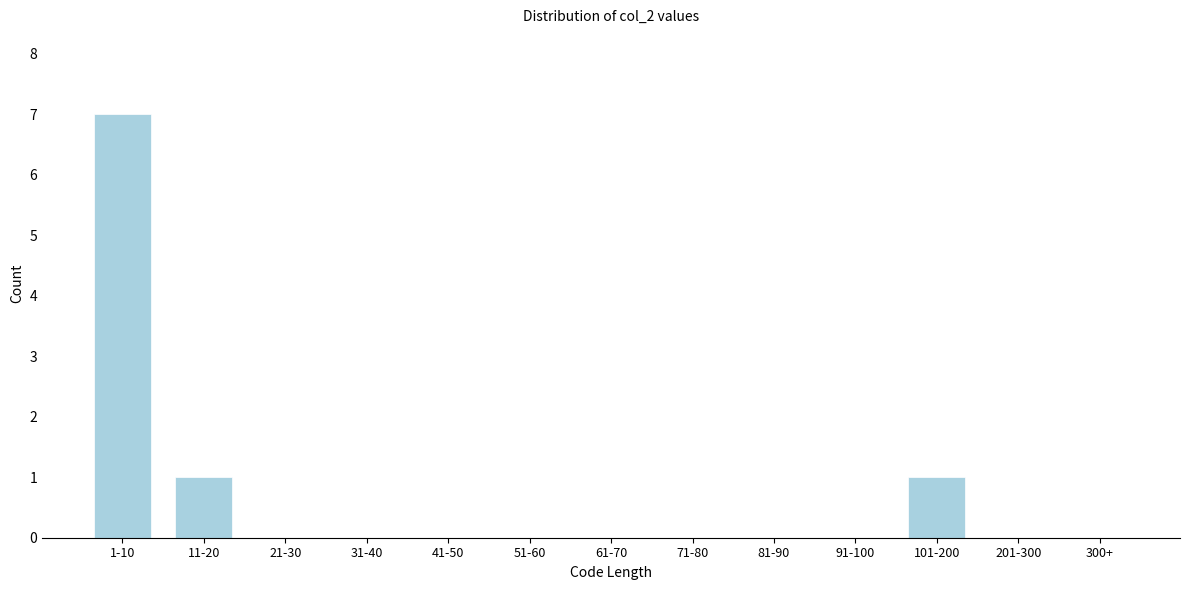

Reading right to left, transcribe all the data shown in this chart.

300+=0	201-300=0	101-200=1	91-100=0	81-90=0	71-80=0	61-70=0	51-60=0	41-50=0	31-40=0	21-30=0	11-20=1	1-10=7